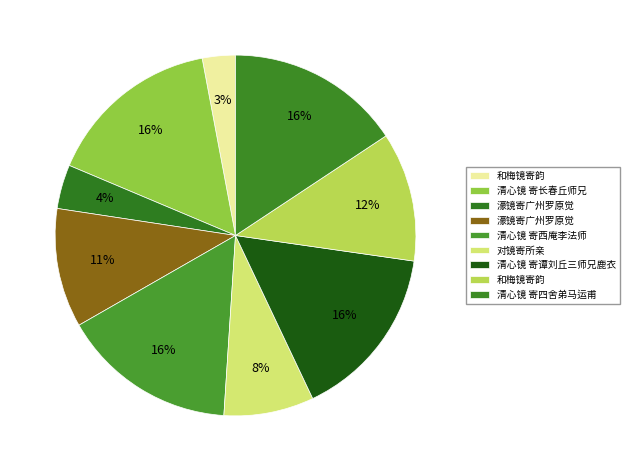

Which category has the biggest portion of the pie?

清心镜 寄谭刘丘三师兄鹿衣